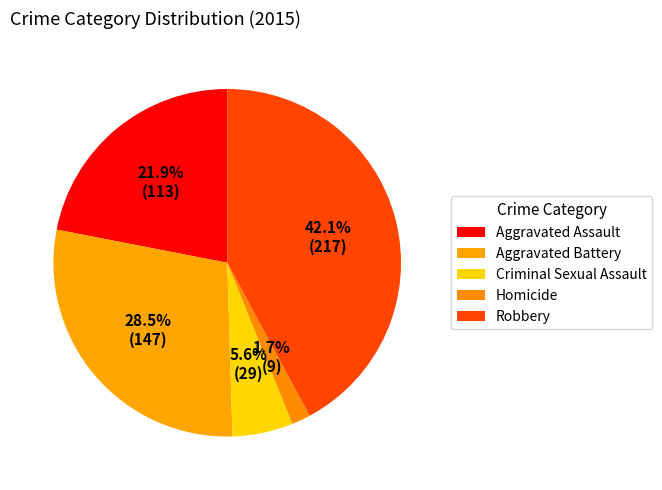

What is the change in value from Aggravated Assault to Homicide?

-104